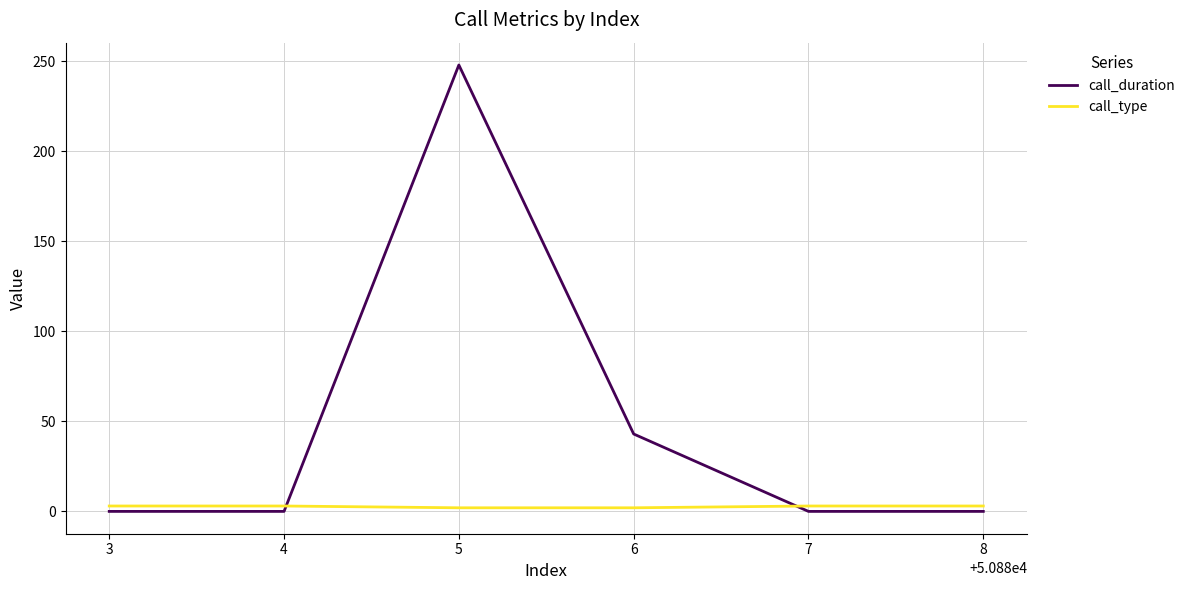

What is the maximum value for call_duration?

248